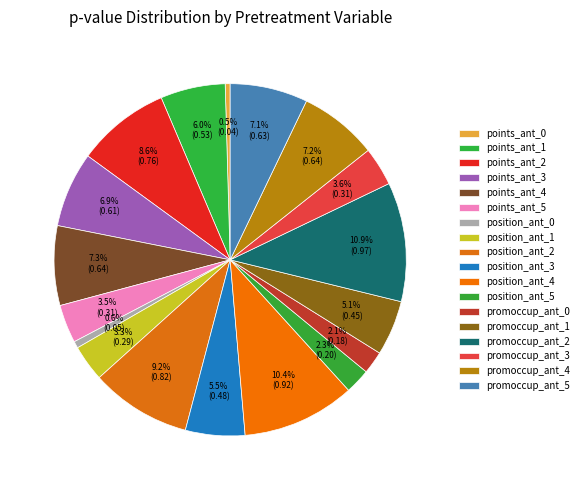

How many slices are in this pie chart?

18